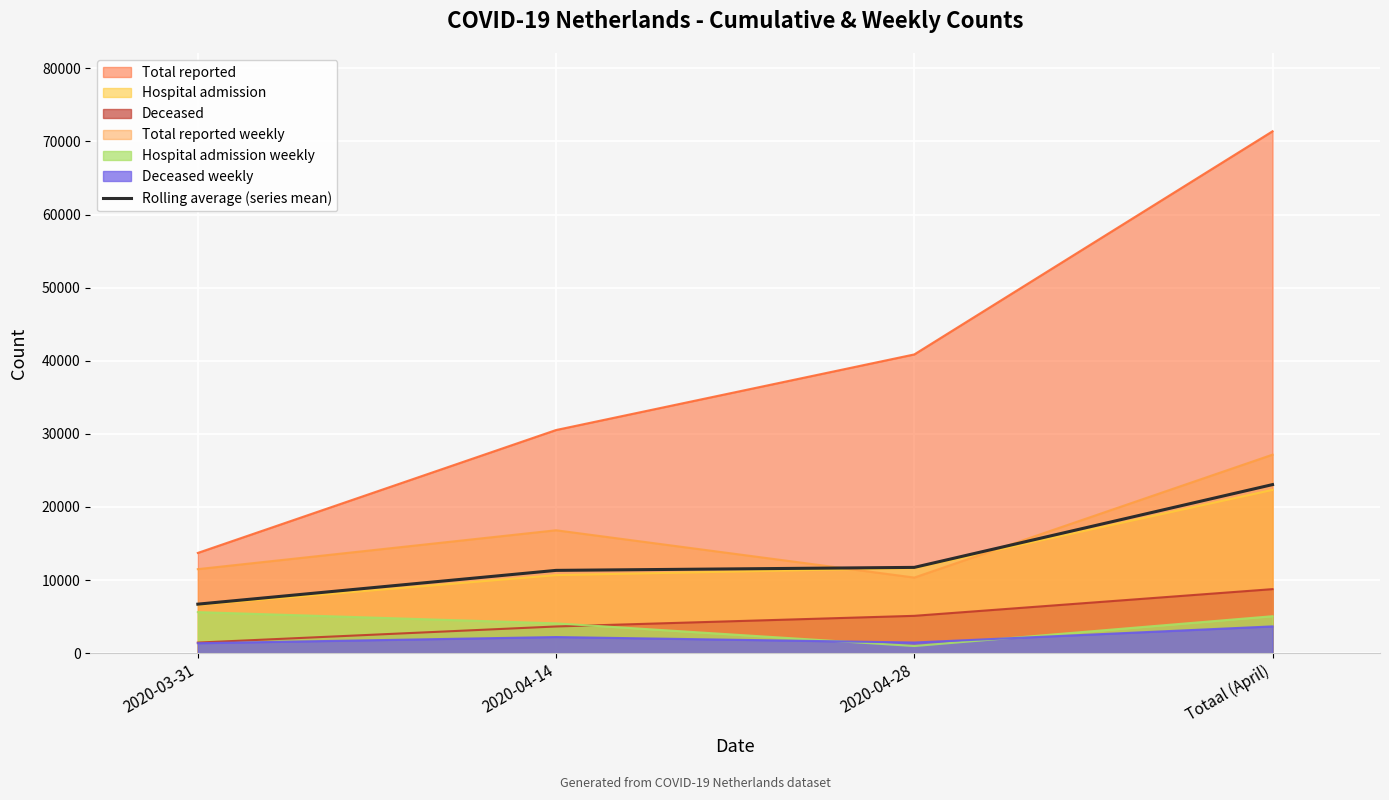

List the labels in order of value, largest first.

Totaal (April), 2020-04-28, 2020-04-14, 2020-03-31